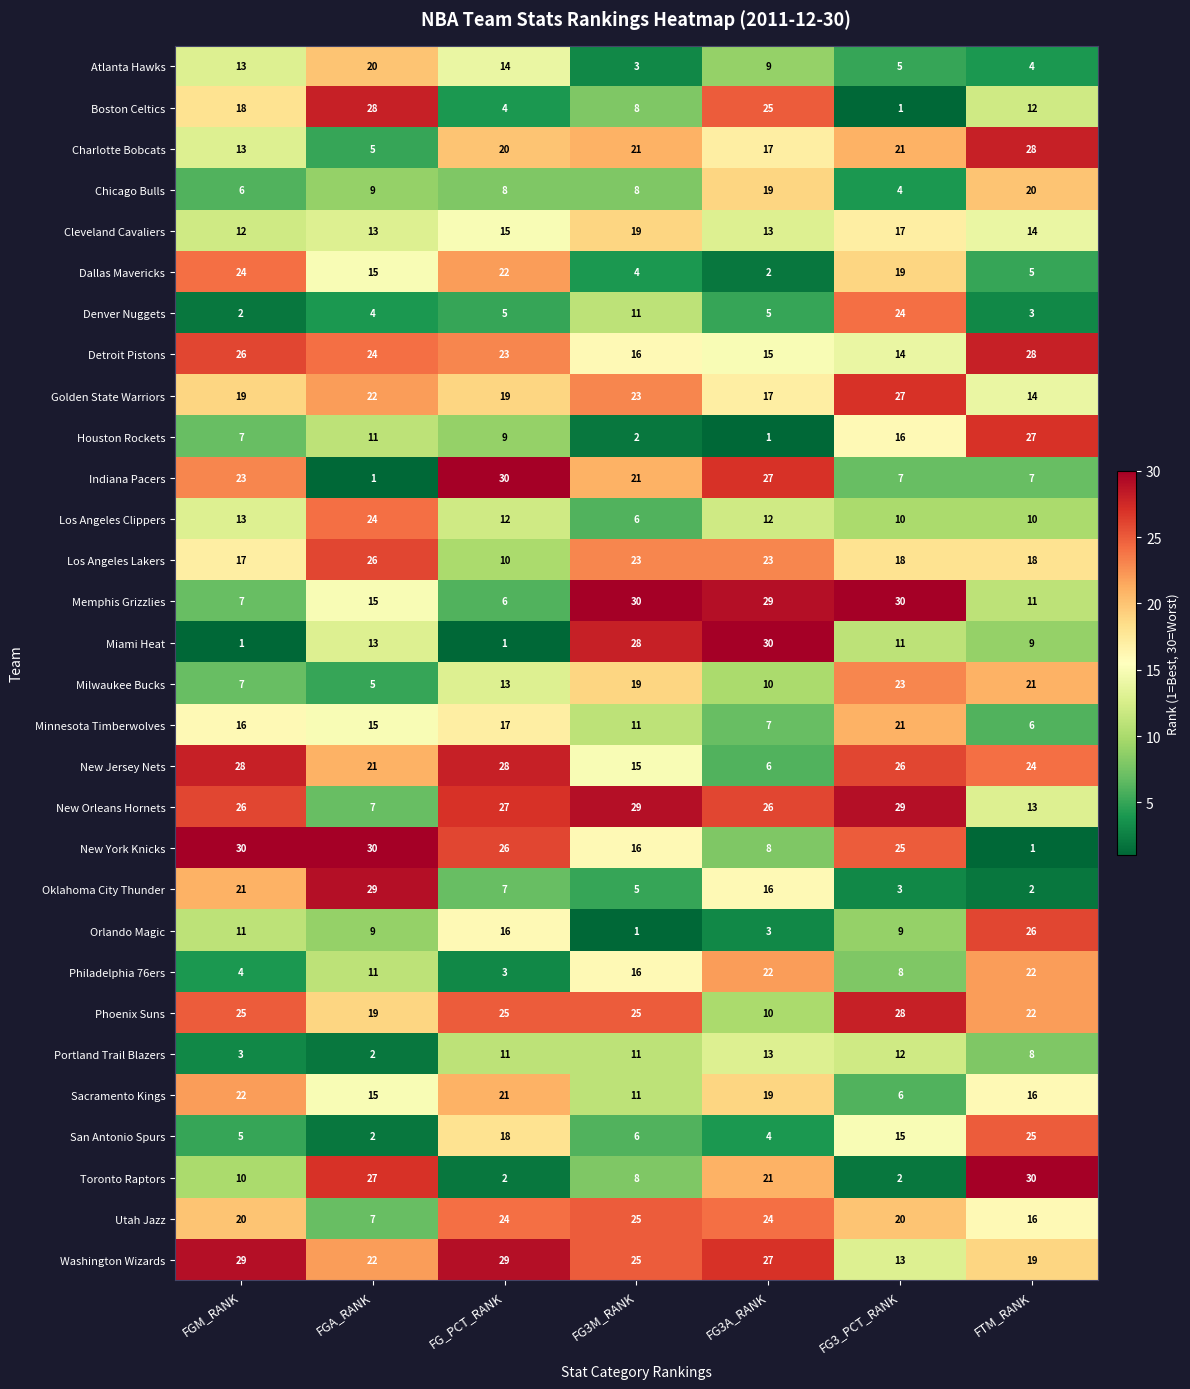

The value of Atlanta Hawks at FGA_RANK is 10. True or false?

False